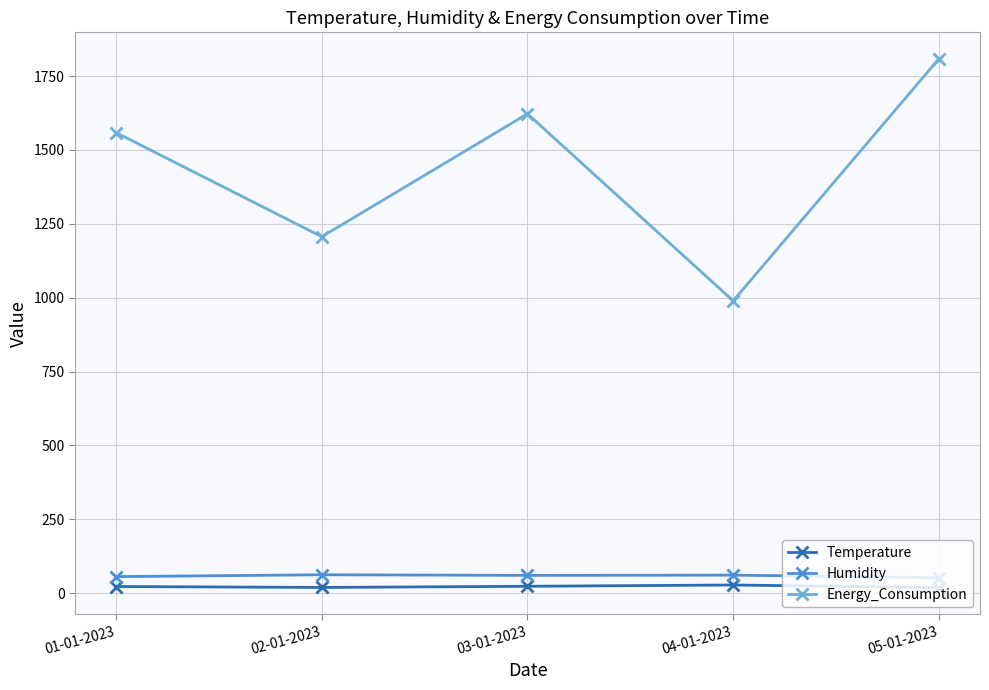

True or false: Temperature has more than 2 interior local peaks.

False